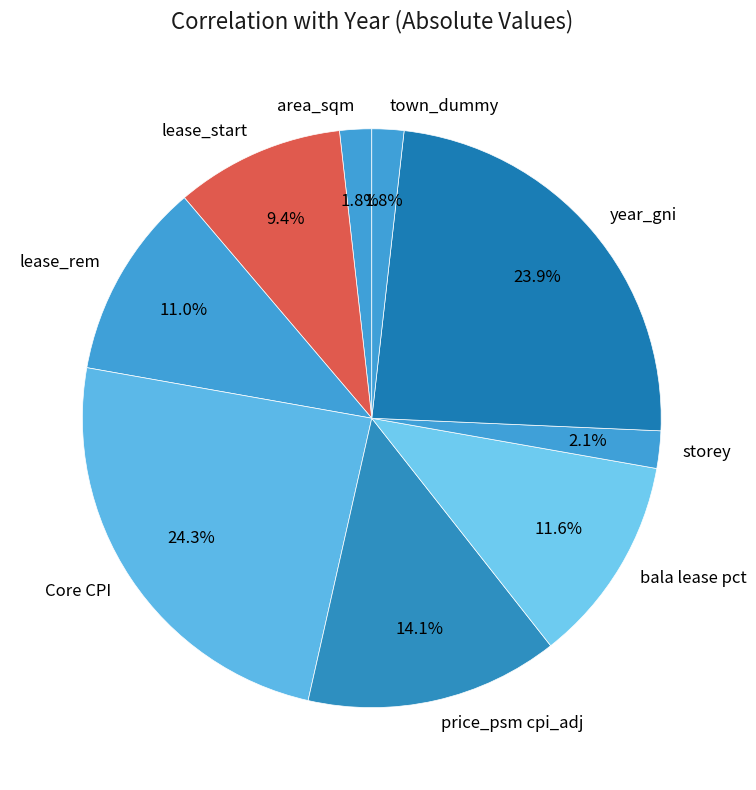

Count the number of slices in the pie.

9